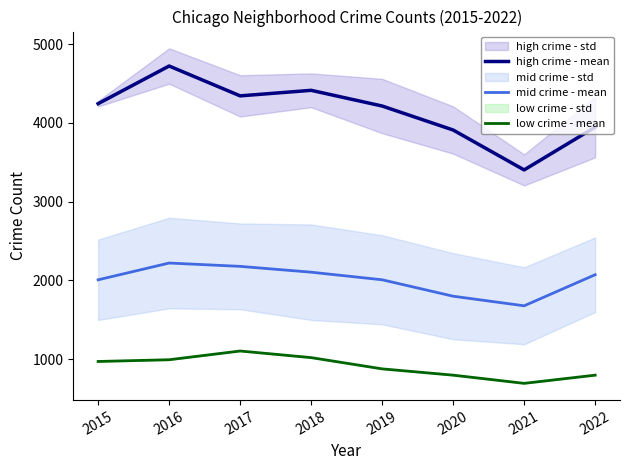

What is the sum of all mid crime - mean values?

16061.7